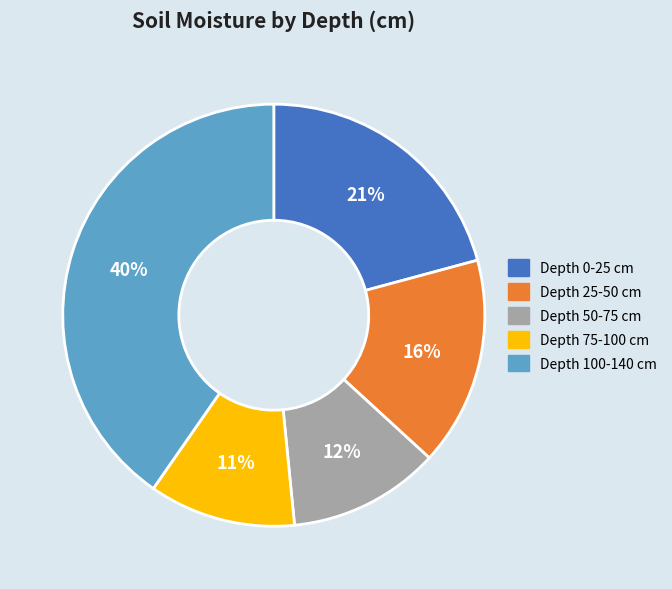

How many slices are in this pie chart?

5